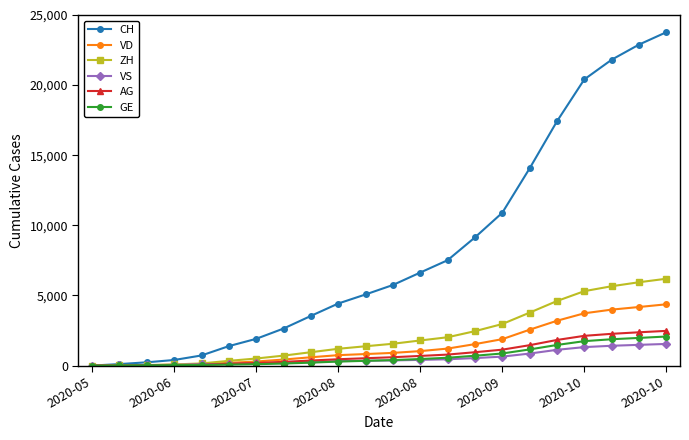

Which series has the largest range (max minus min)?

CH